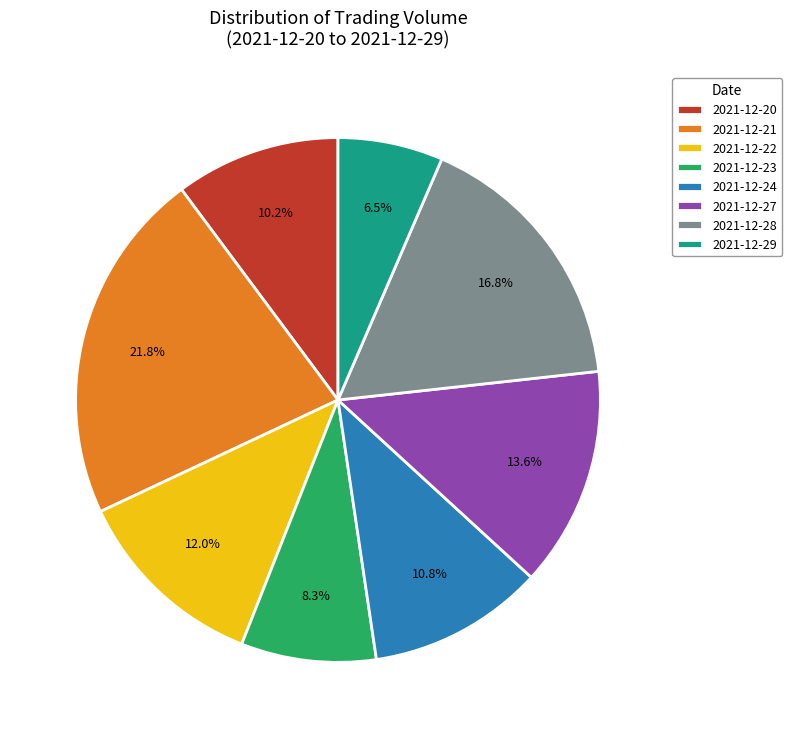

Is the sum of 2021-12-23 and 2021-12-28 greater than half?

No